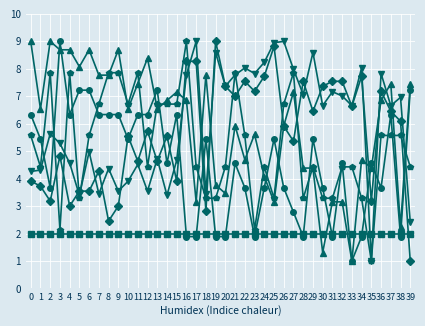

What is the greatest value displayed?

9.0